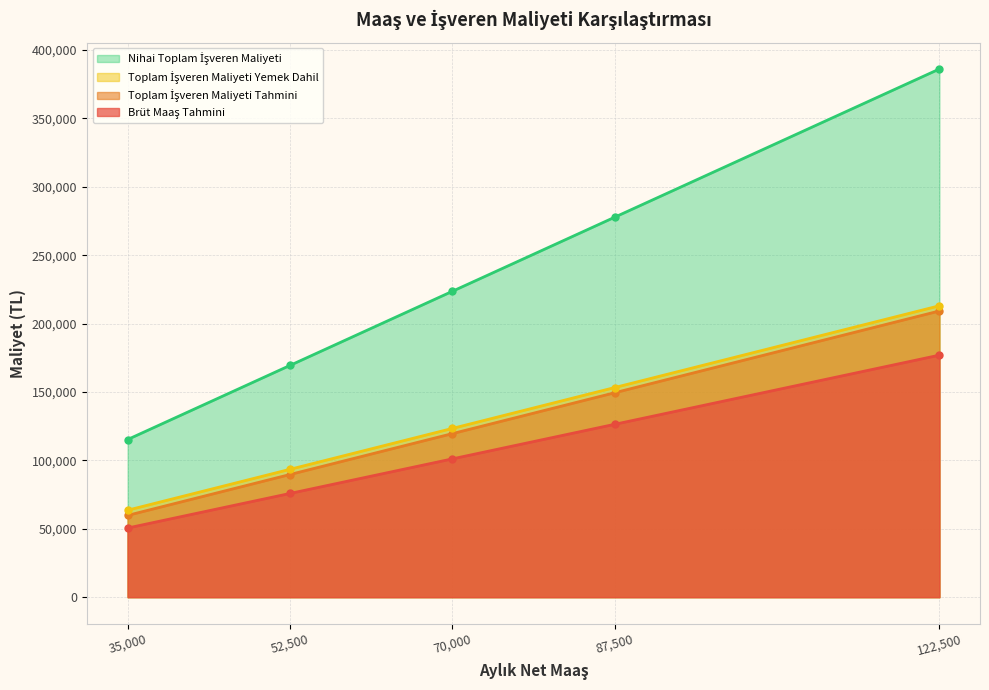

Which label corresponds to the largest value in the chart?

122,500